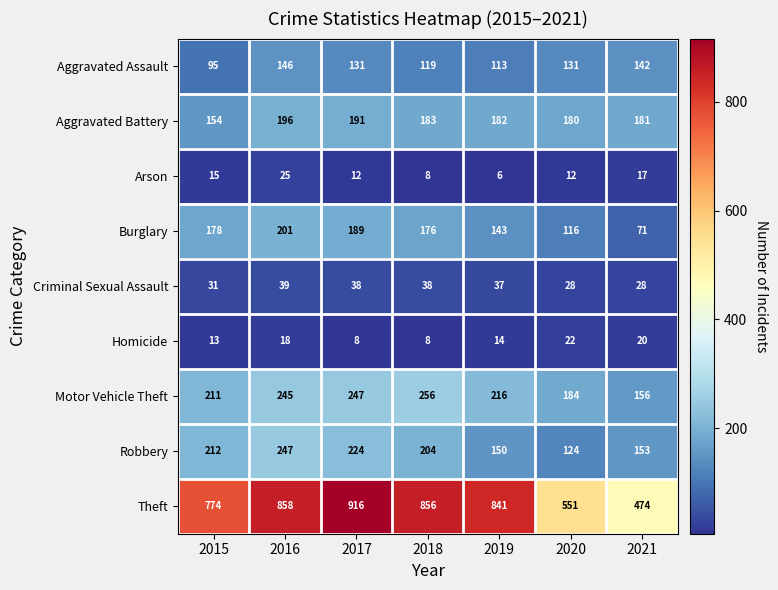

Which series has the largest total across all categories?

Theft